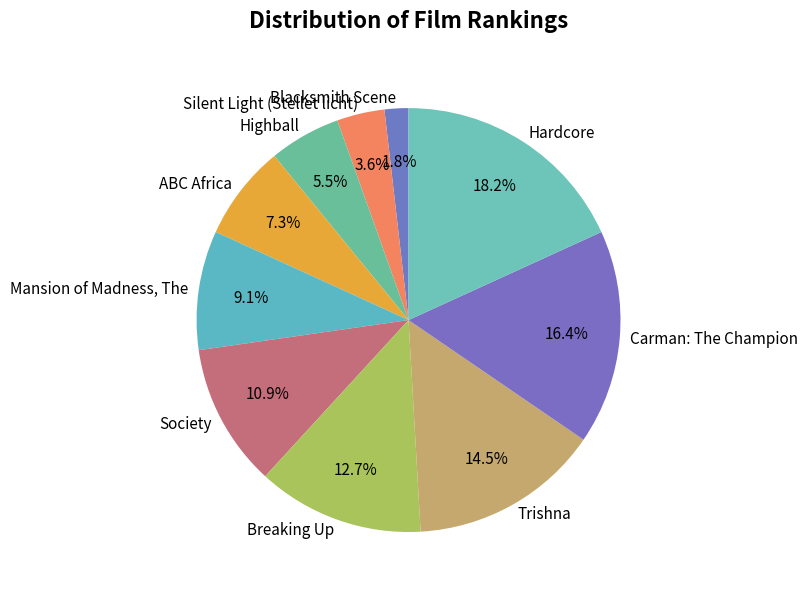

To the nearest percent, what is the average slice percentage?

10%